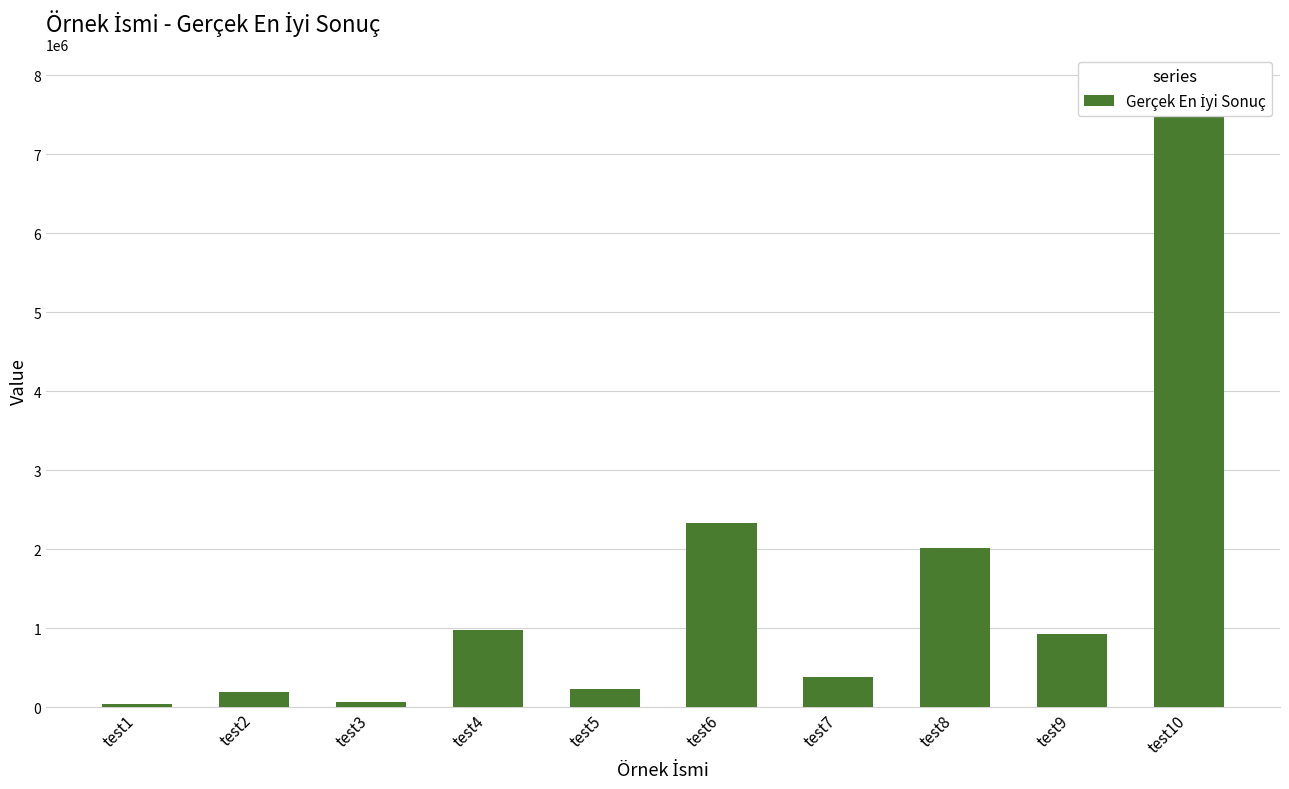

What is the smallest value displayed?

41494